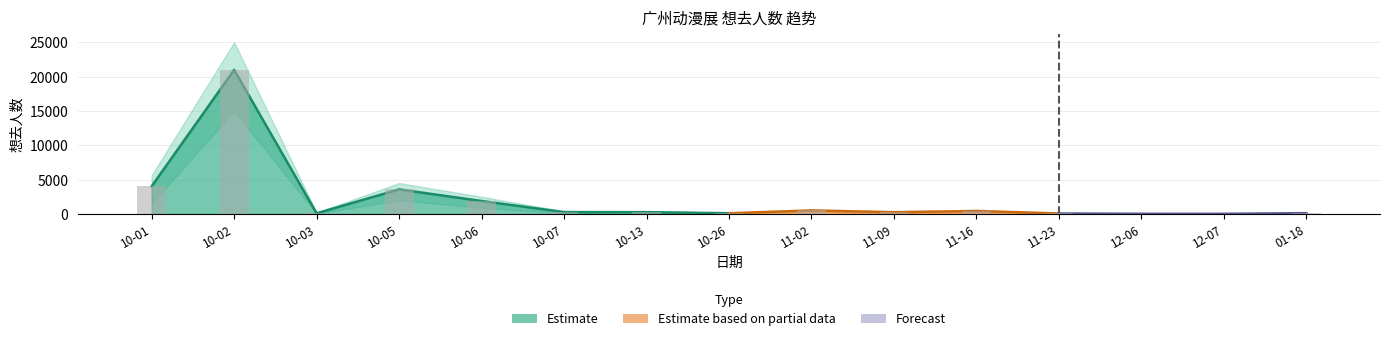

True or false: 想去人数_upper has a value of 2500 at 2024-10-06.

True